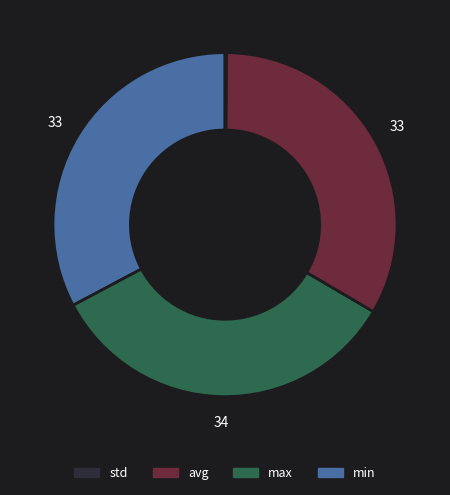

Does any single category account for the majority?

No